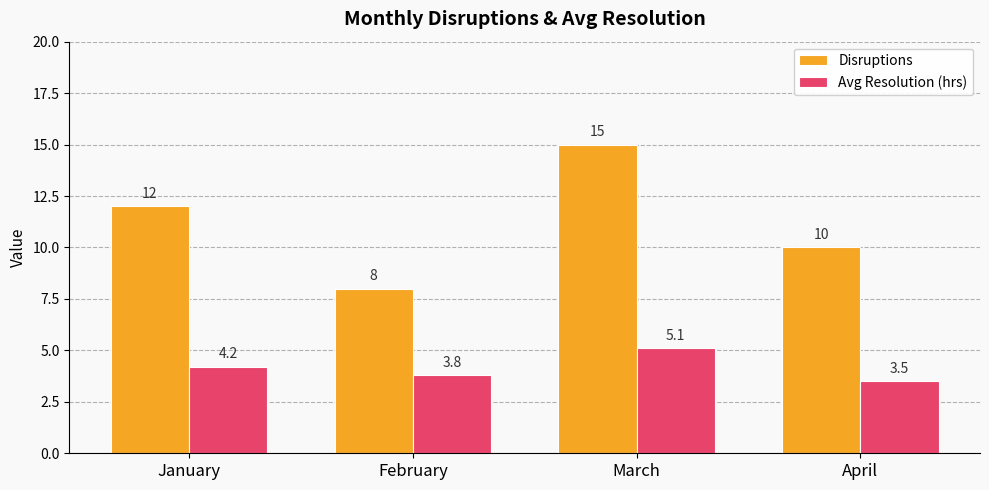

The Disruptions series shows 10.0 at April. True or false?

True